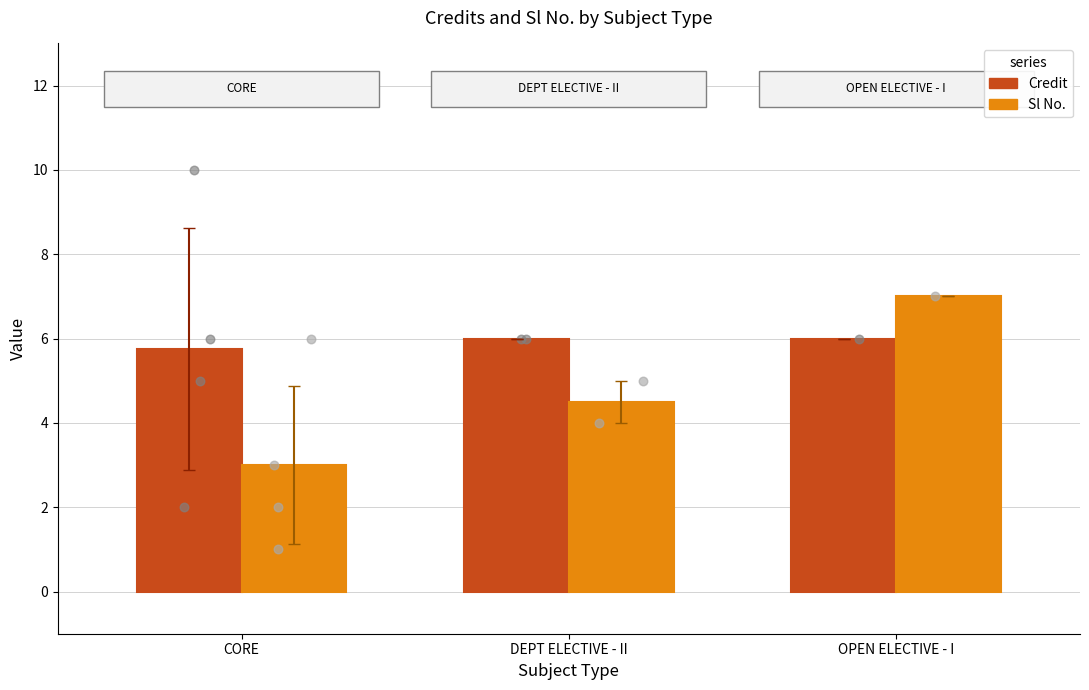

At which category is the sum across all series the highest?

OPEN ELECTIVE - I